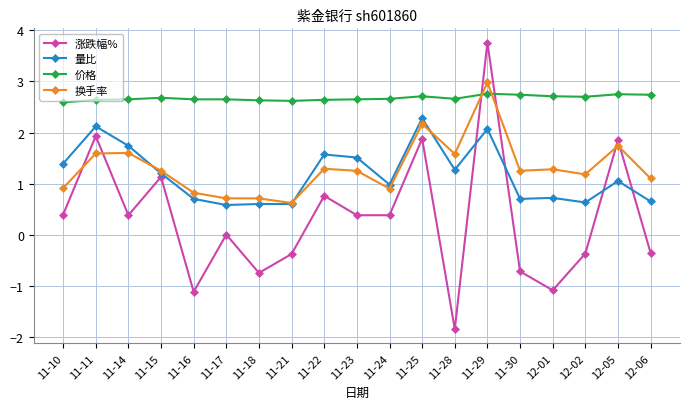

True or false: 涨跌幅% has more than 1 interior local peaks.

True